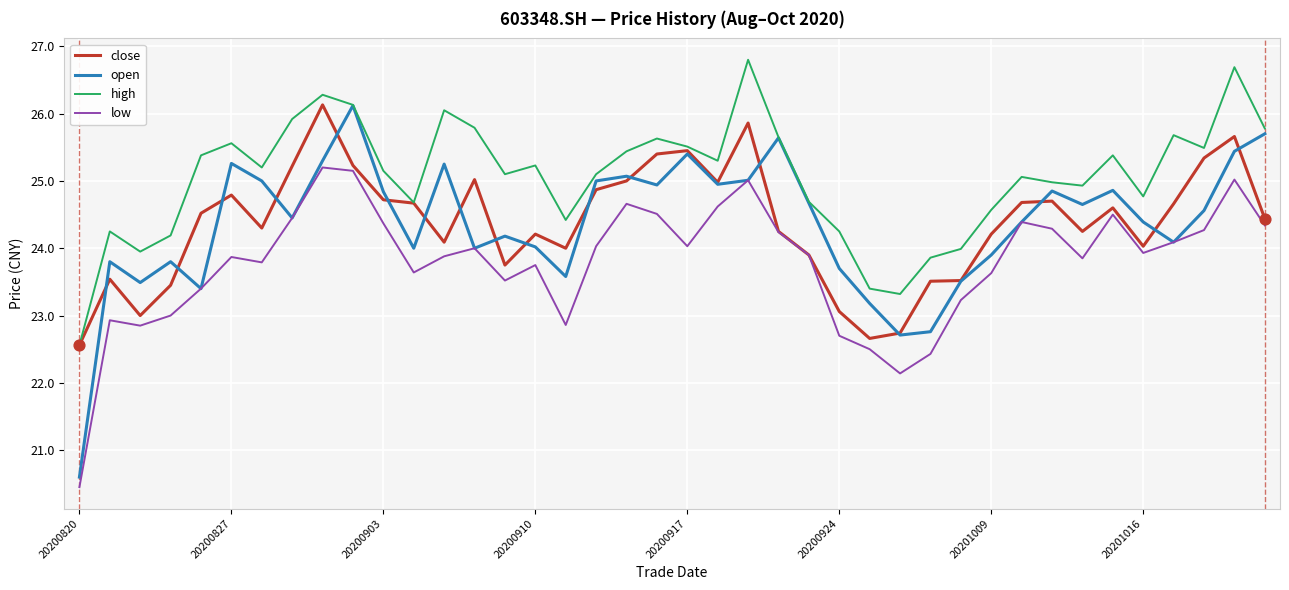

Which series has the largest total across all categories?

high